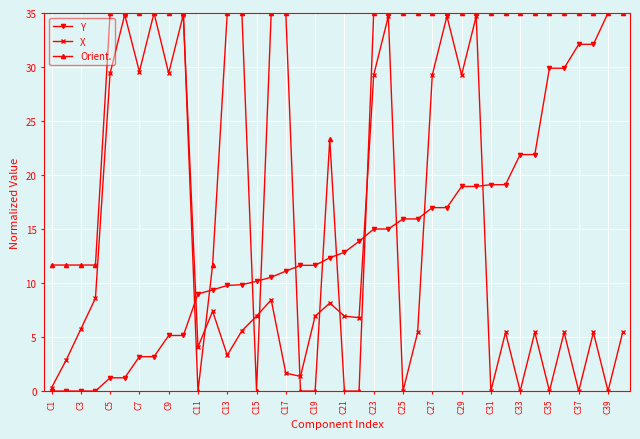

True or false: Orient. has more than 0 interior local peaks.

True